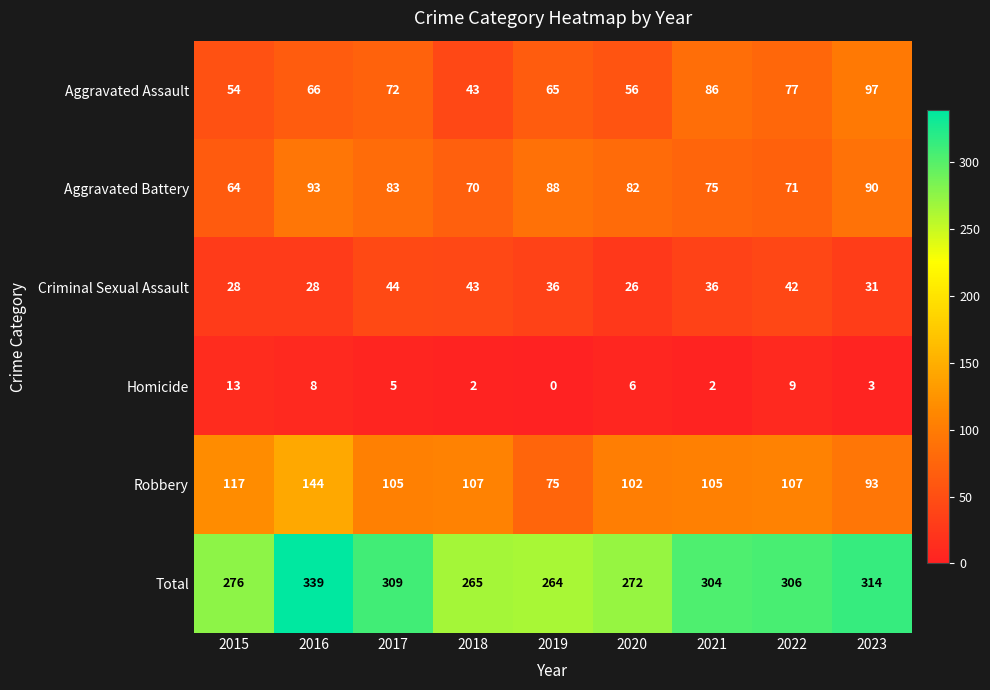

Which series has the largest total across all categories?

Total